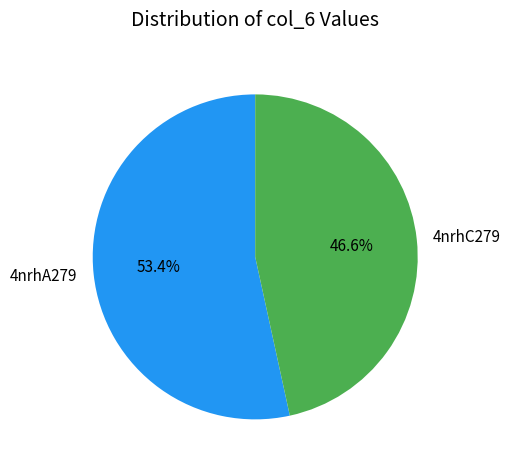

Which slice represents more than half of the pie?

4nrhA279